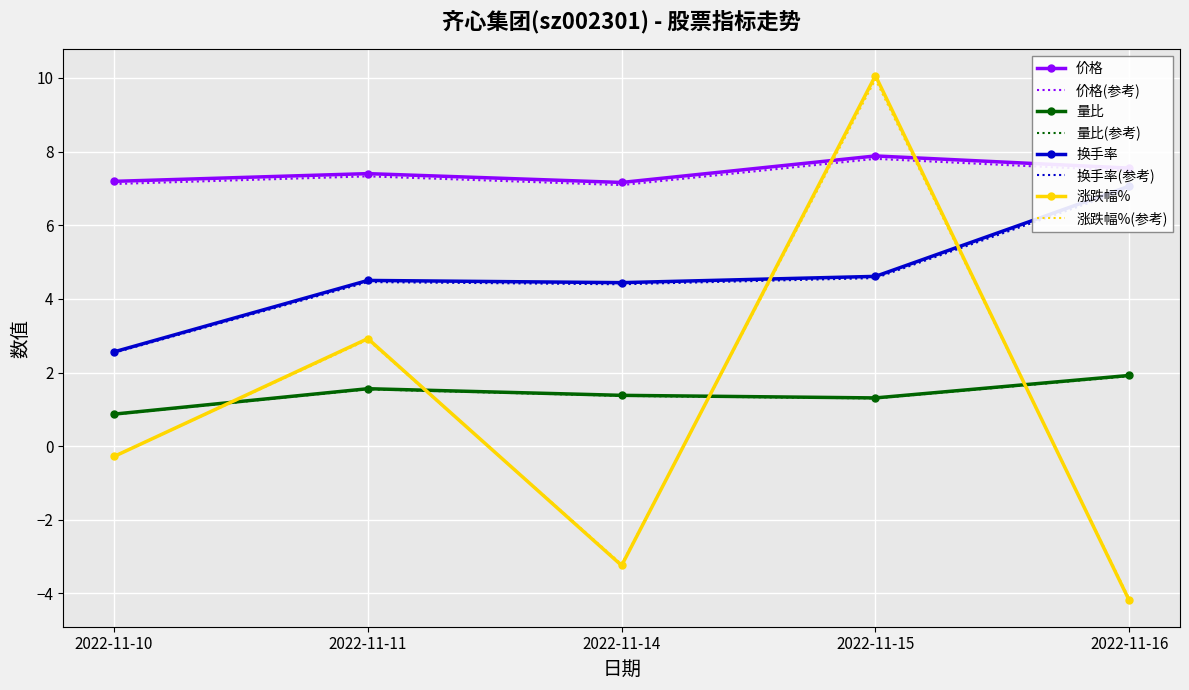

In 量比, how many points are lower than both neighbors (excluding endpoints)?

1